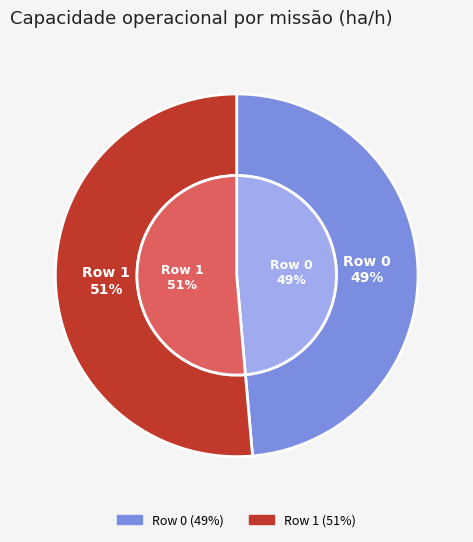

Is there any slice that represents more than half of the pie?

Yes